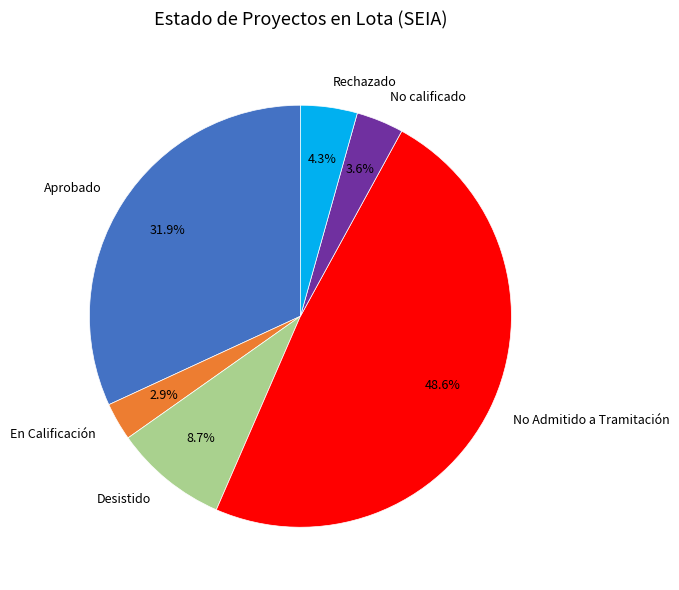

To the nearest percent, what percentage of the pie is Desistido?

9%